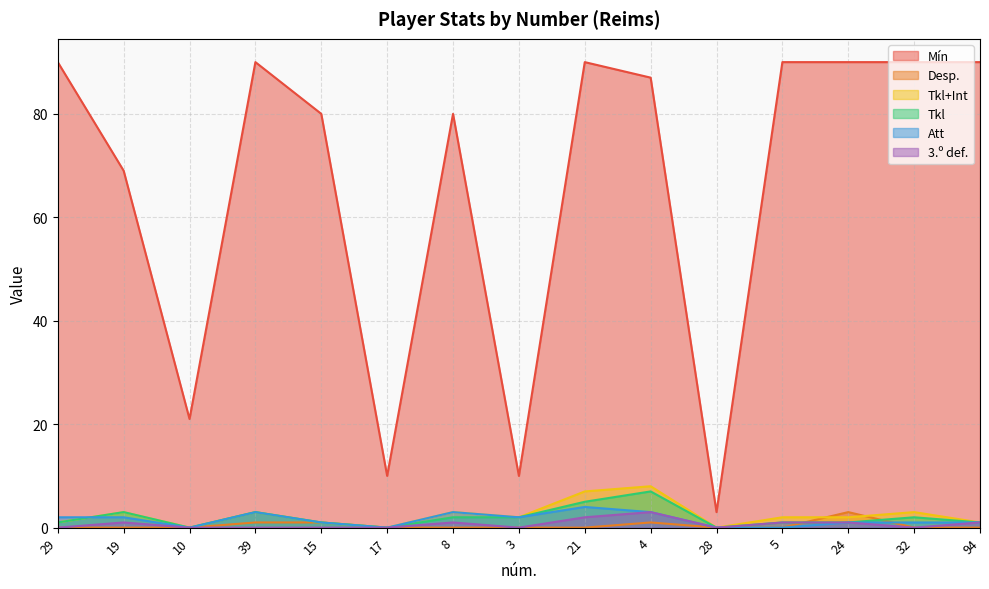

True or false: Mín and Tkl intersect in this chart.

False